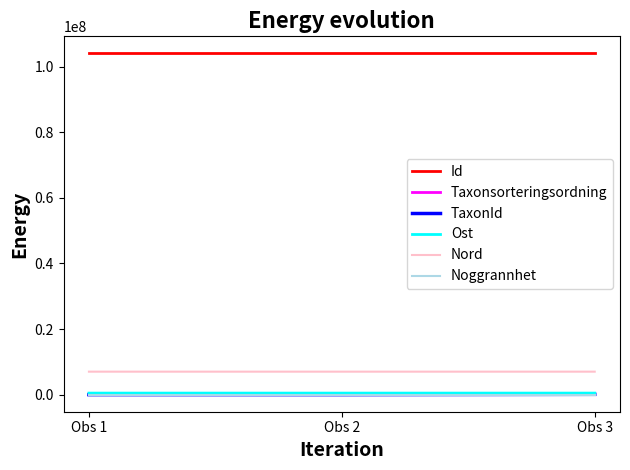

Which series has the largest total across all categories?

Id